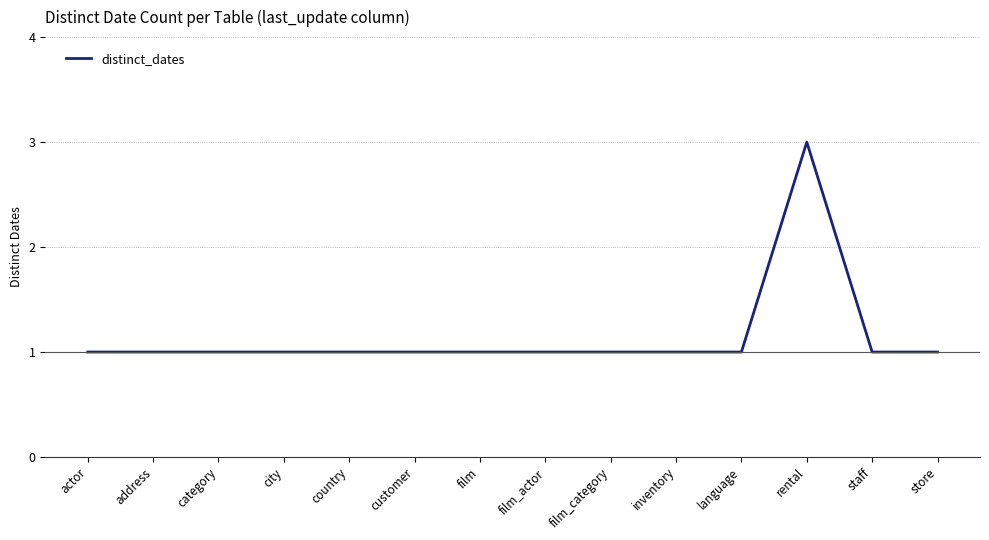

Reading left to right, extract all data points from this chart.

1	1	1	1	1	1	1	1	1	1	1	3	1	1